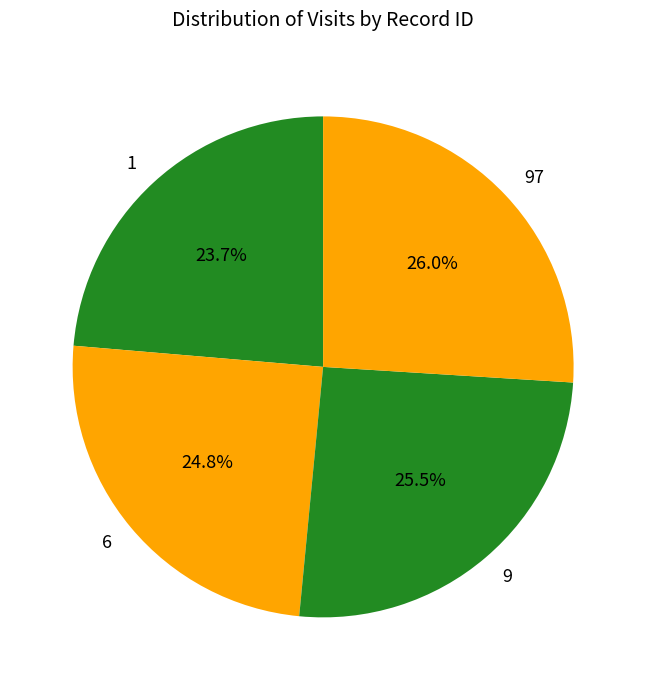

Is there any slice that represents more than half of the pie?

No